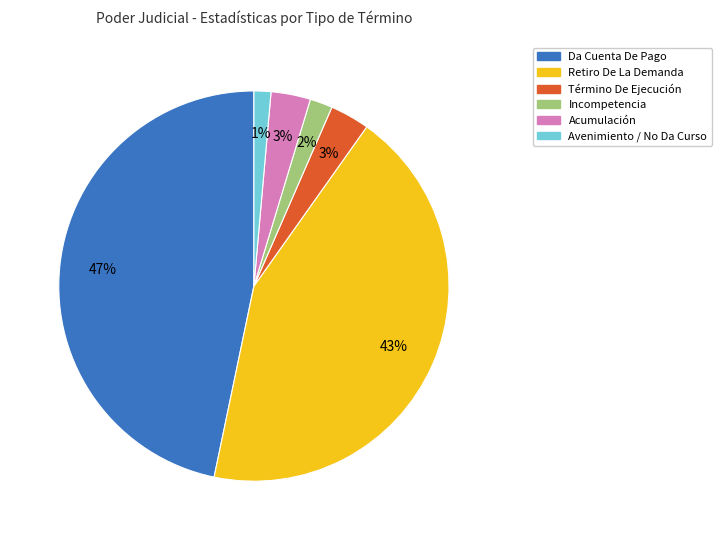

How many slices are in this pie chart?

6